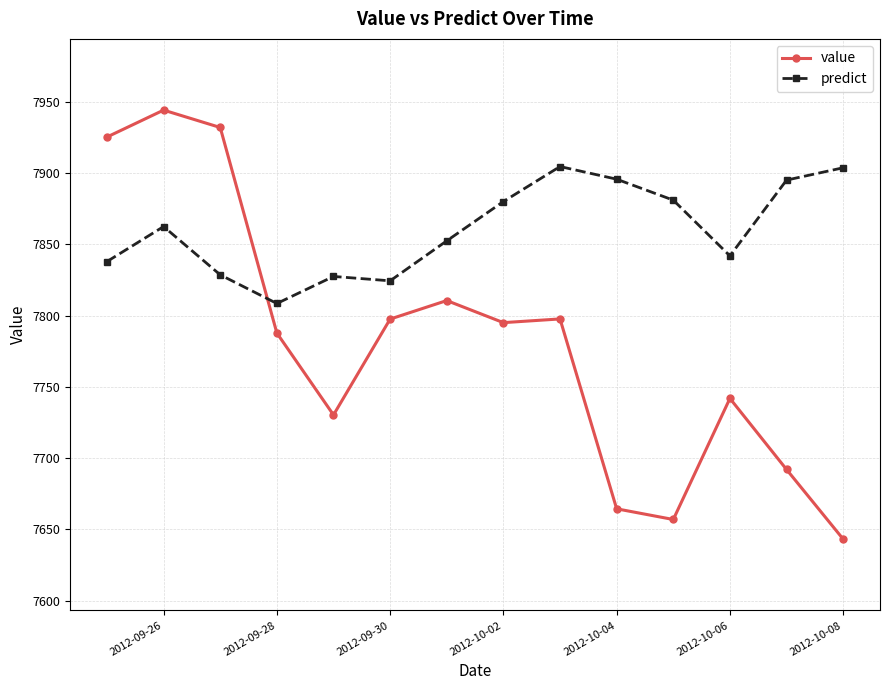

What is the difference between the maximum and second lowest values in the value series?

287.4